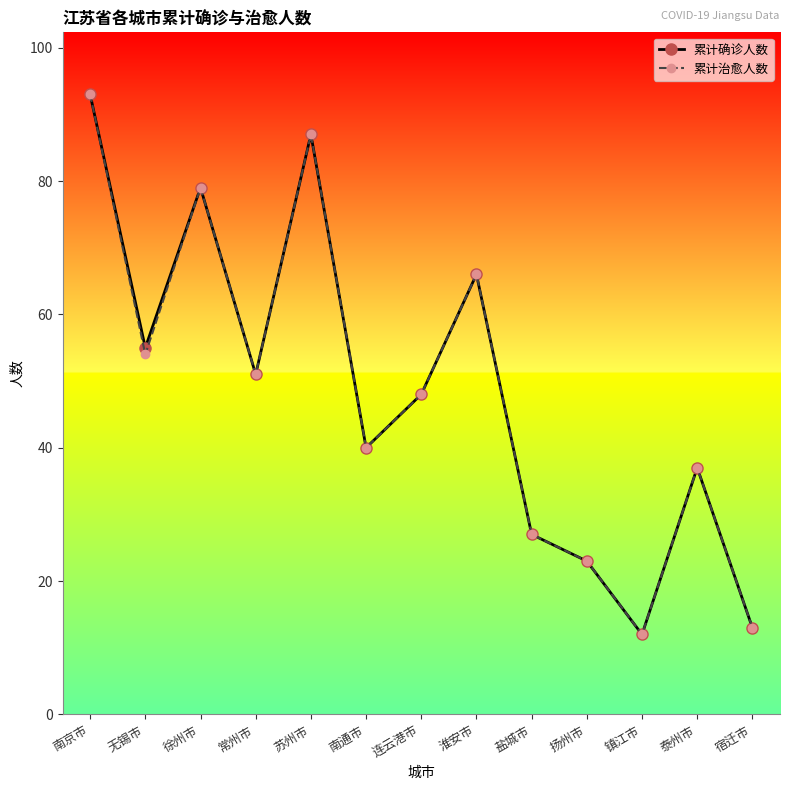

True or false: 累计治愈人数 has a value of 18 at 镇江市.

False